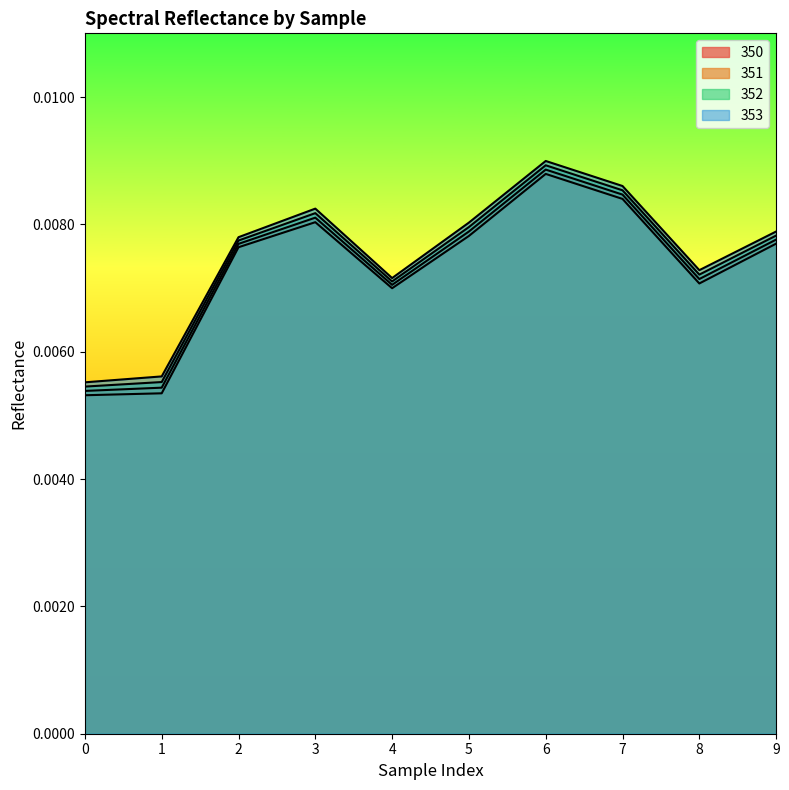

List the series in order of their peak value, highest first.

353, 352, 351, 350